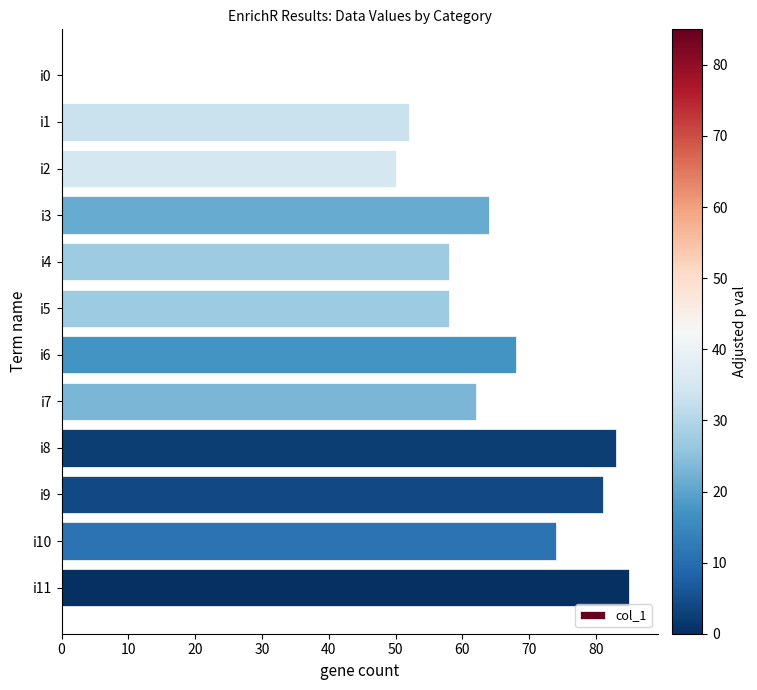

How many values are above zero?

11